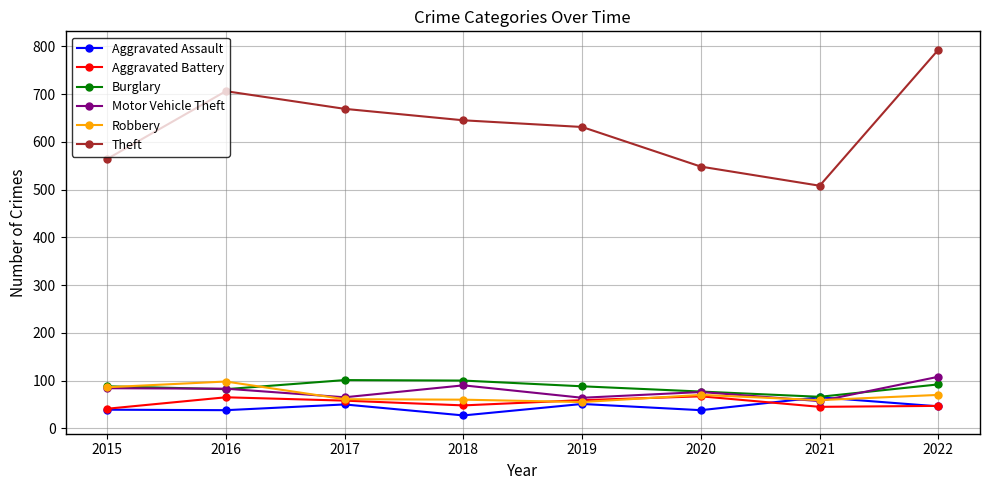

What are all the series names shown in the legend?

Aggravated Assault, Aggravated Battery, Burglary, Motor Vehicle Theft, Robbery, Theft